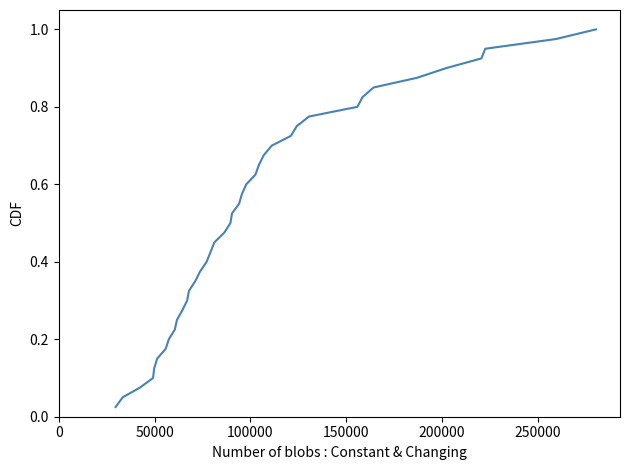

How many lines are shown in the chart?

1